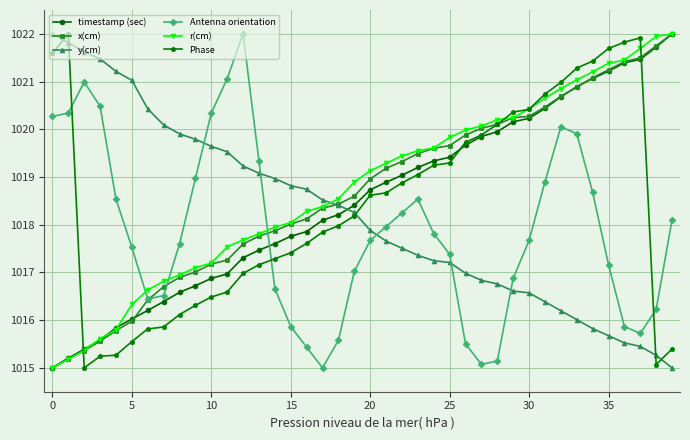

What is the maximum value shown in the chart?

1022.0